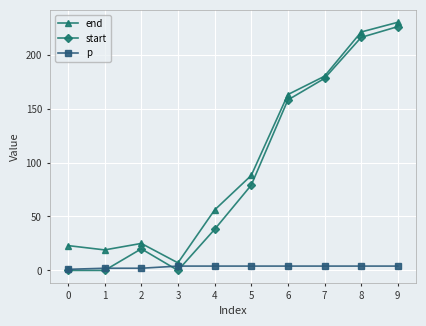

In end, how many points are lower than both neighbors (excluding endpoints)?

2